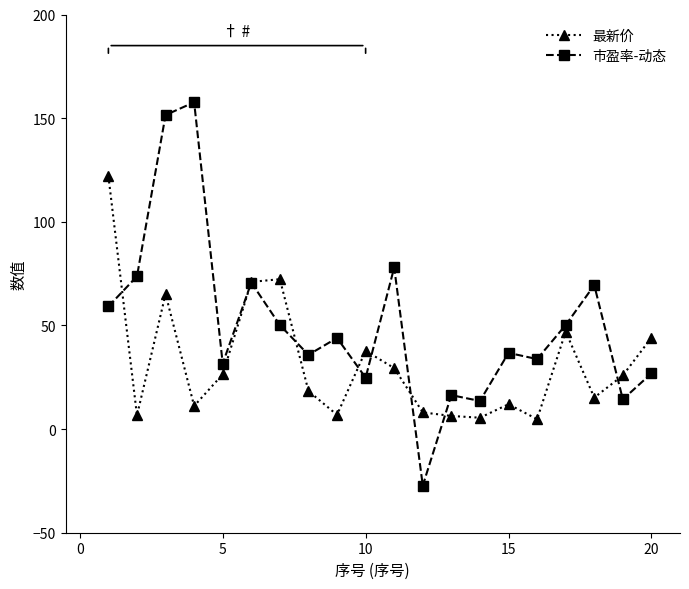

Rank the series by their average value, from highest to lowest.

市盈率-动态, 最新价